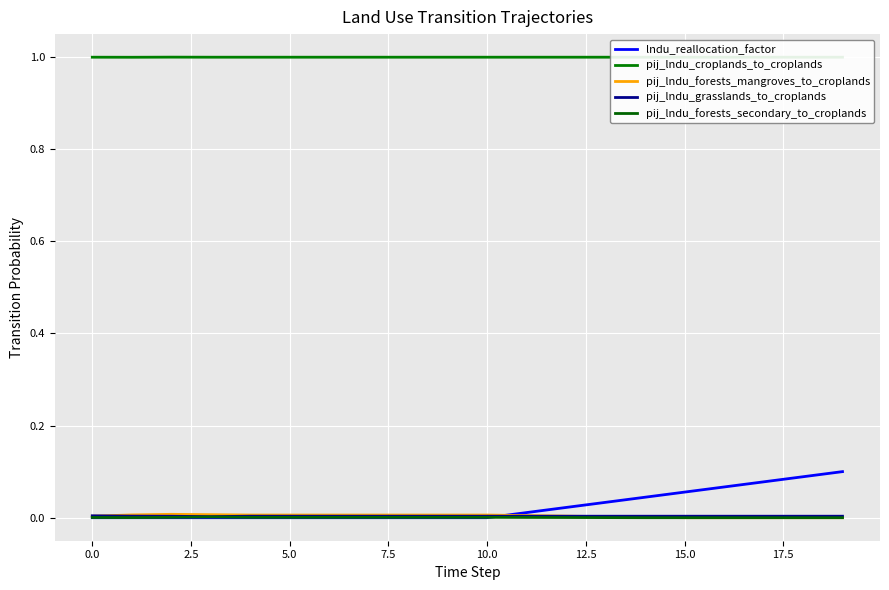

How many pij_lndu_forests_mangroves_to_croplands values are between 0 and 1?

20